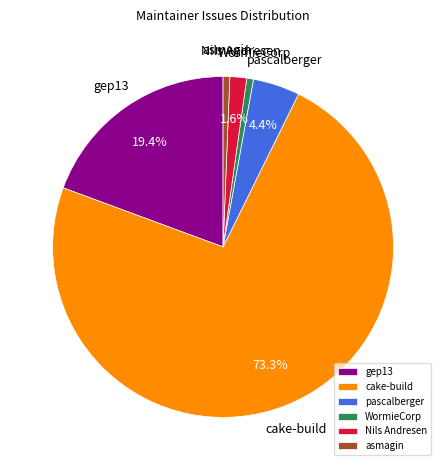

Count the number of slices in the pie.

6